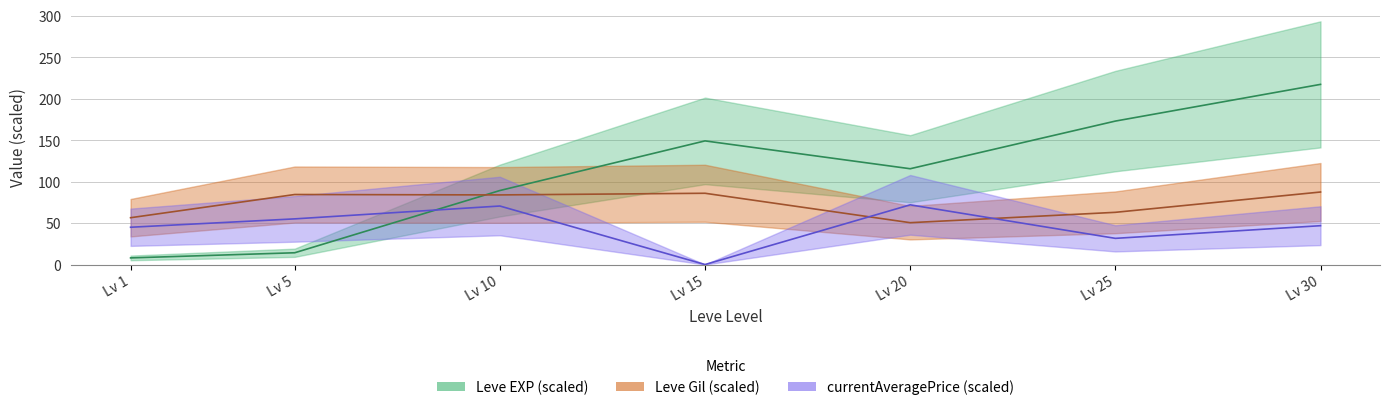

How many intersections are there between Leve EXP and currentAveragePrice?

1